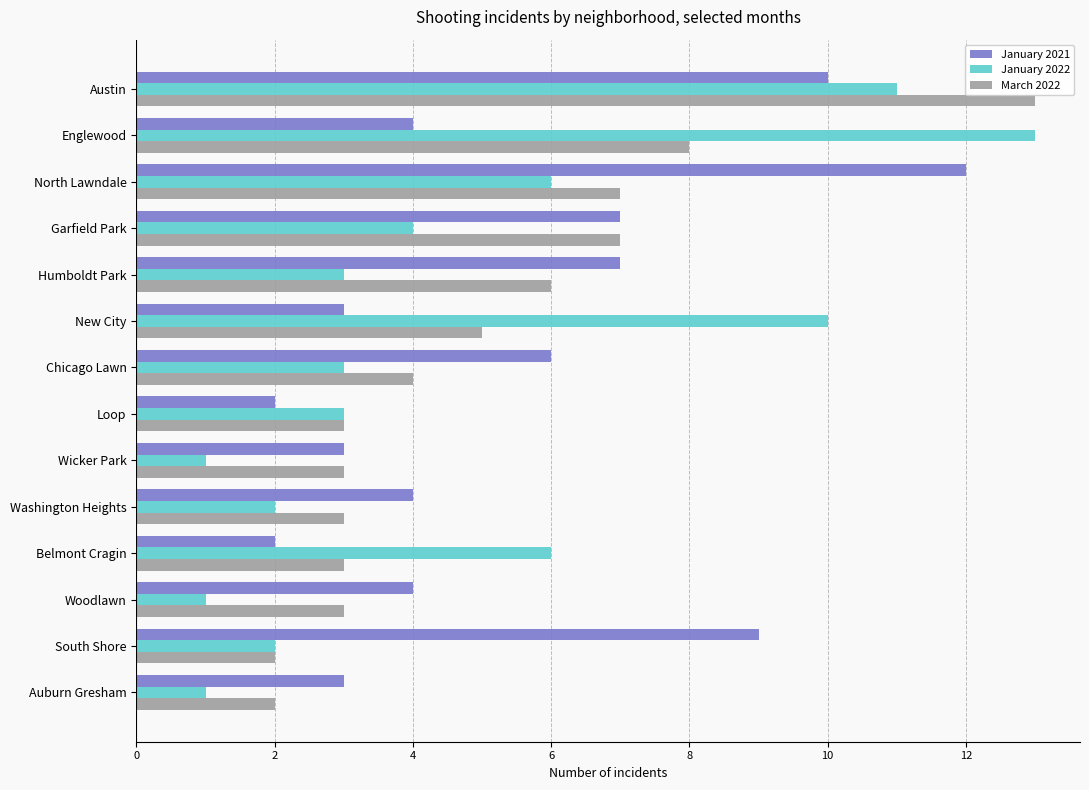

At which category is the sum across all series the highest?

Austin